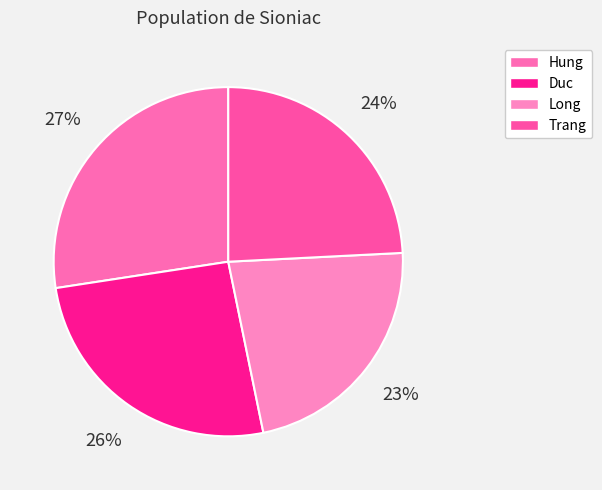

What is the smallest slice in the pie chart?

Long